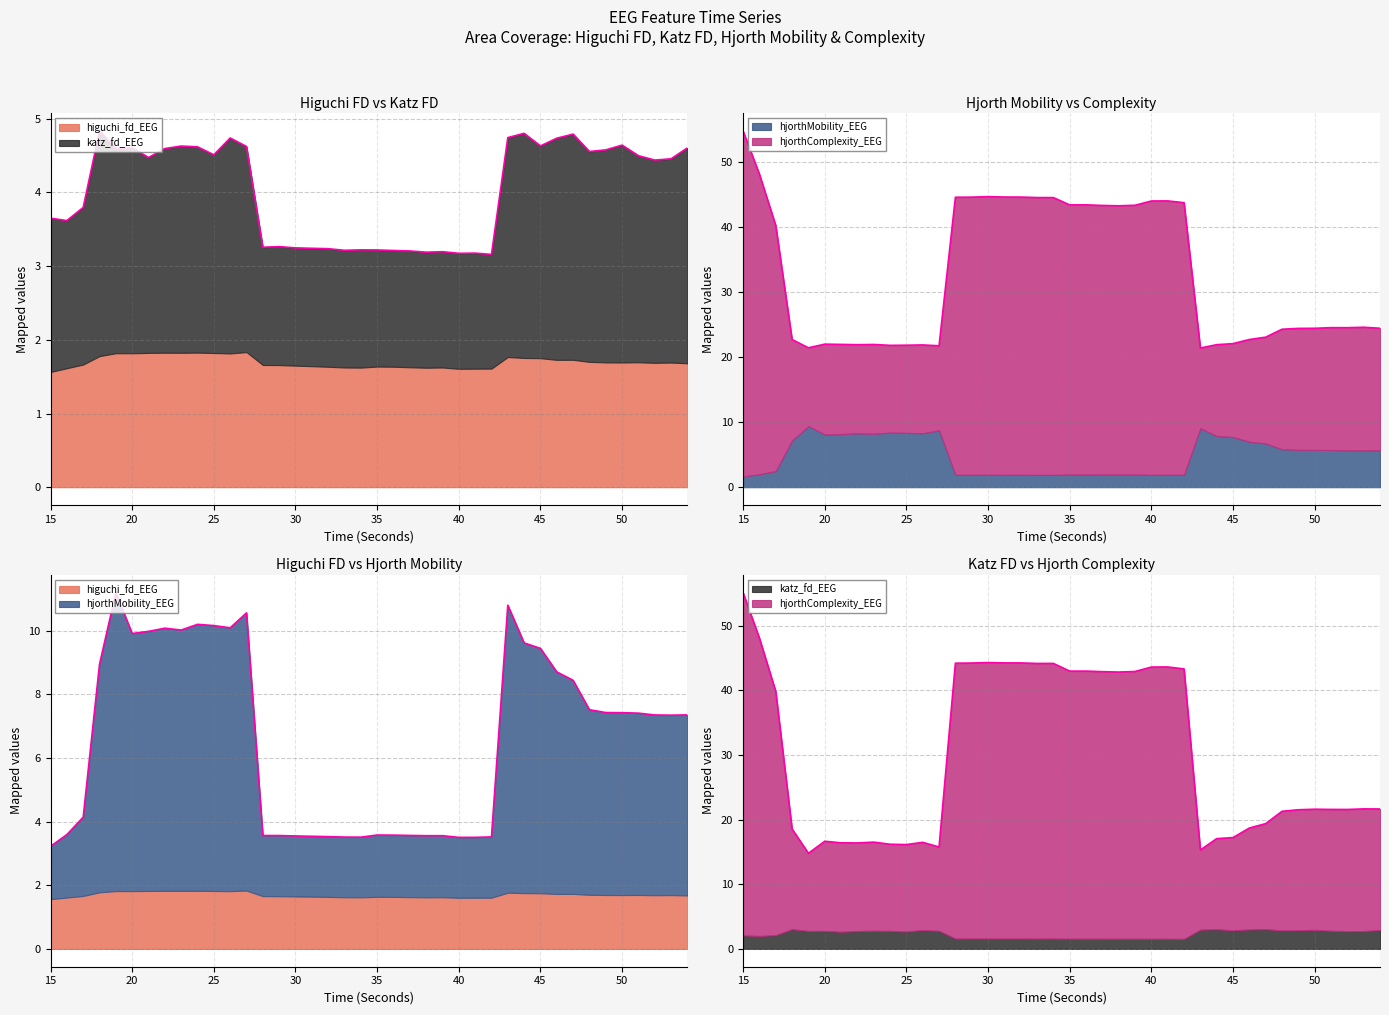

Count the number of categories in the chart.

40